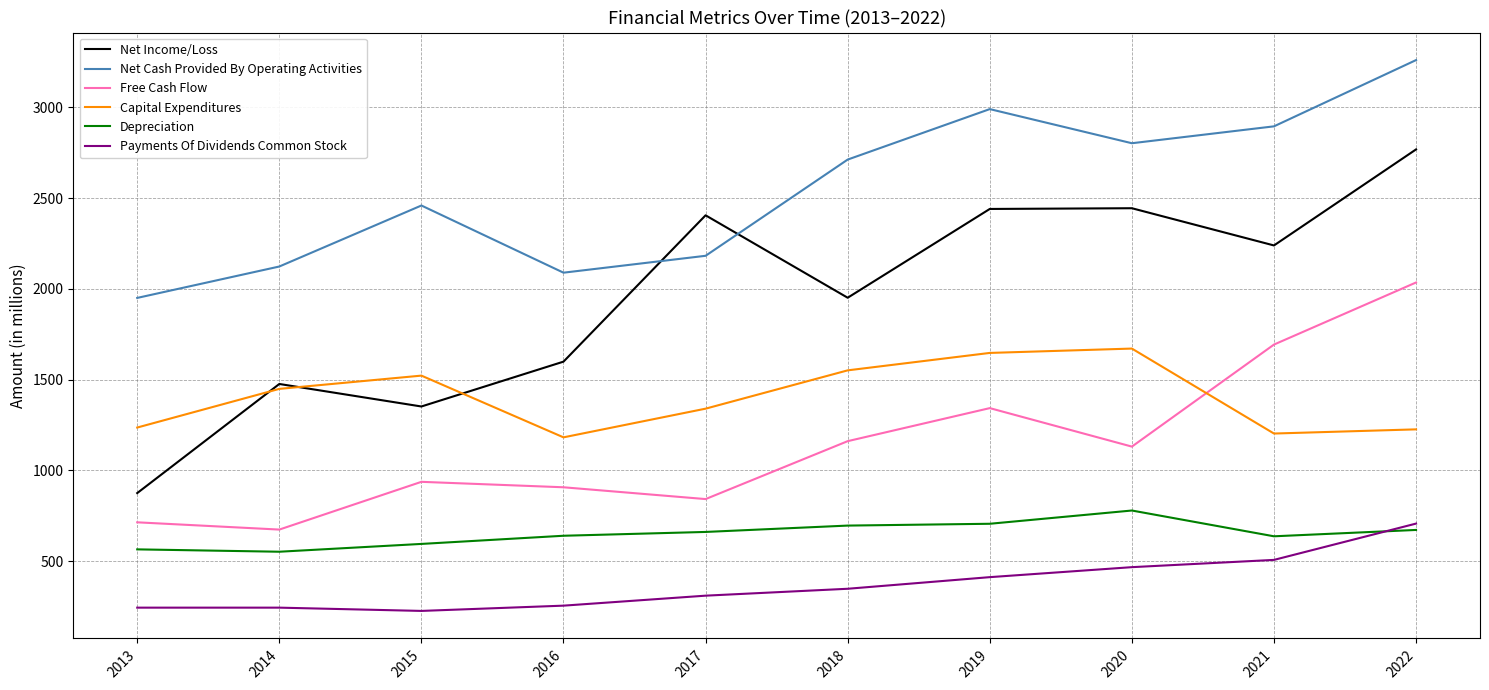

At which label does Net Income/Loss reach its minimum?

2013